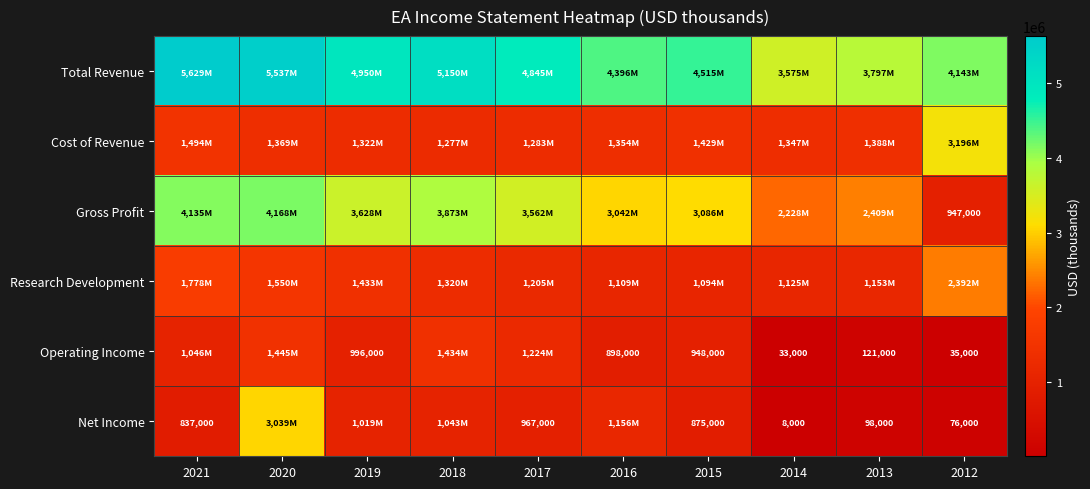

Is it true that Operating Income equals 290628 at 2016?

False